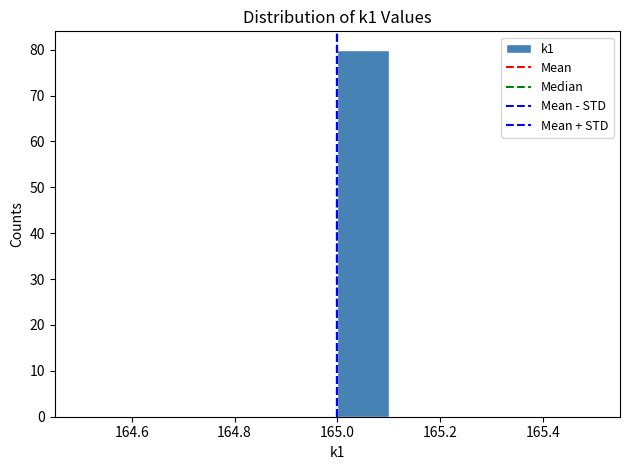

Reading left to right, list every bar in this chart as the range it spans on the x-axis followed by its height. The values are not printed on the chart, so give them approximately, as read against the axis.

164.5 to 164.6: 0
164.6 to 164.7: 0
164.7 to 164.8: 0
164.8 to 164.9: 0
164.9 to 165.0: 0
165.0 to 165.1: 80
165.1 to 165.2: 0
165.2 to 165.3: 0
165.3 to 165.4: 0
165.4 to 165.5: 0